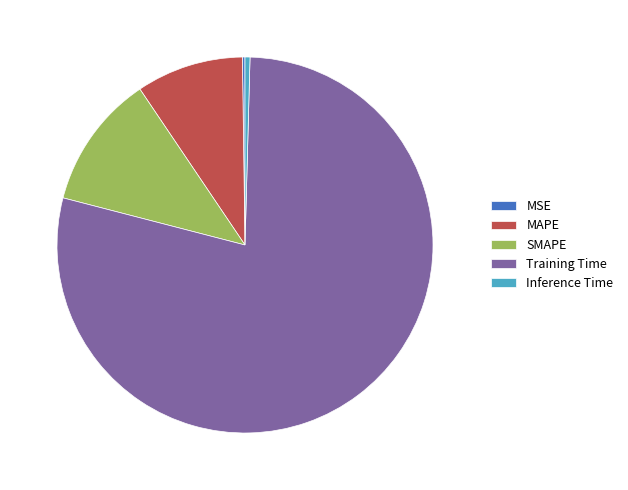

Combined, do Training Time and SMAPE account for over 50%?

Yes